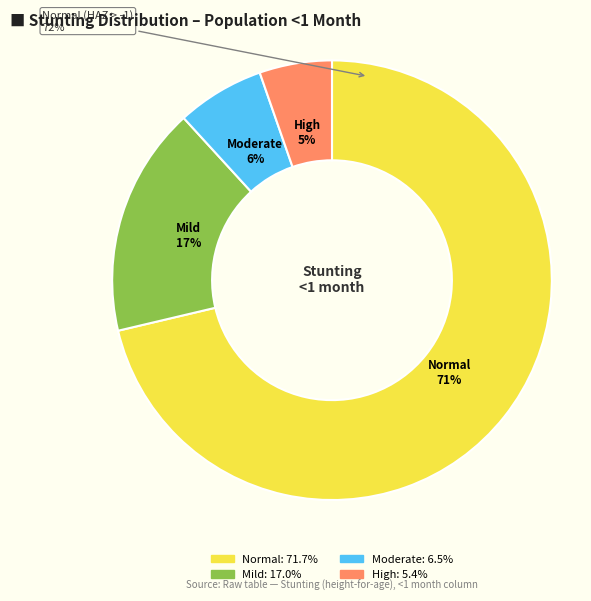

Does any single category account for the majority?

Yes